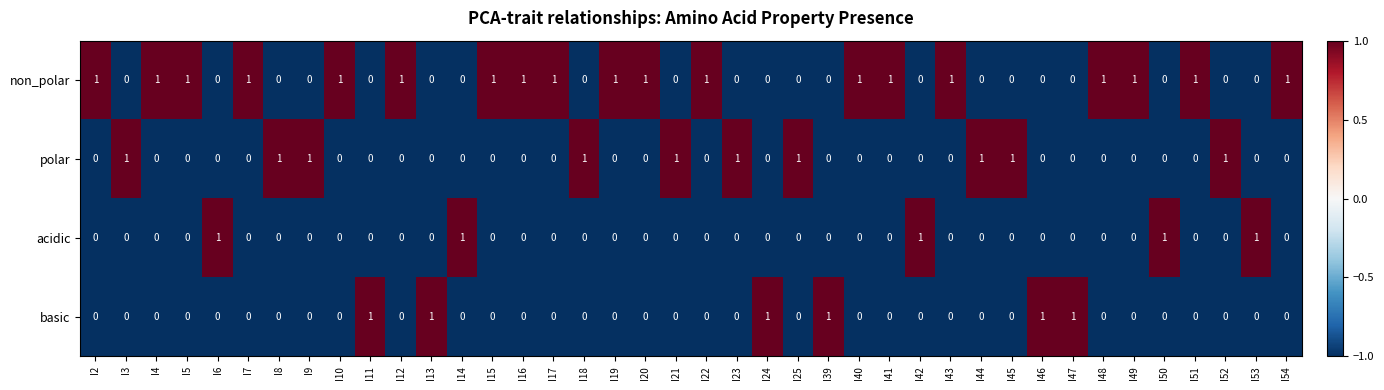

True or false: basic has a value of 0 at I45.

True